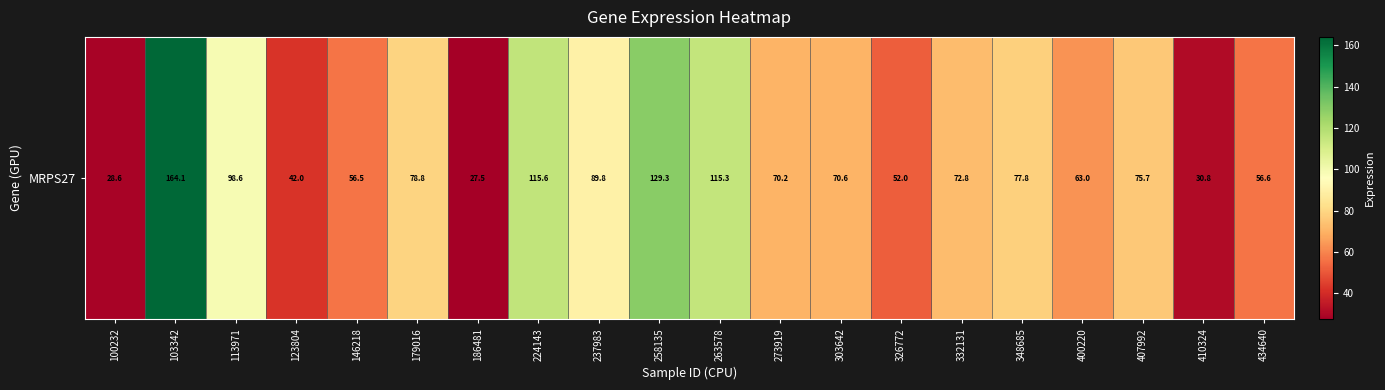

The value at 263578 is 115.3. True or false?

True